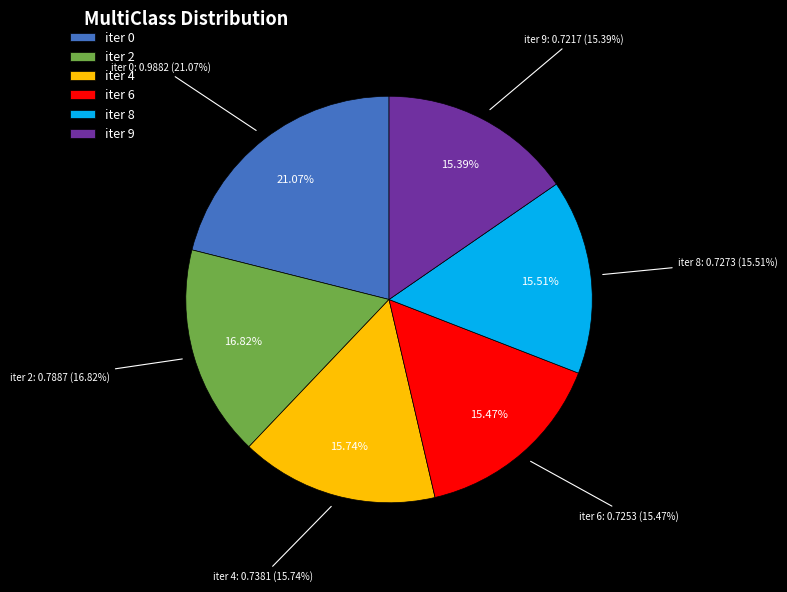

What is the change in value from 0 to 8?

-0.3